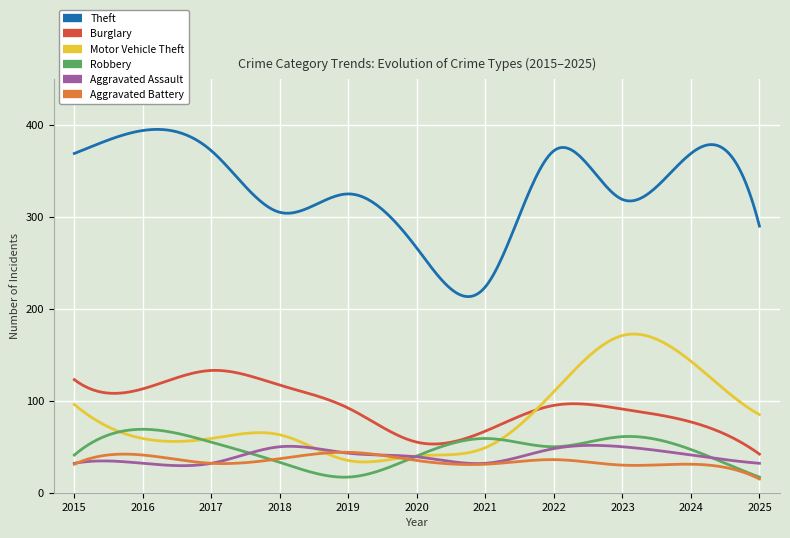

What is the average value of the Motor Vehicle Theft series?

81.8